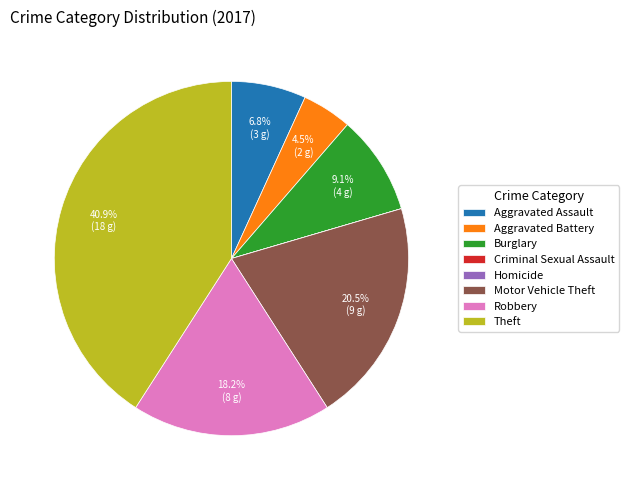

What percentage is the Burglary slice, to the nearest percent?

9%